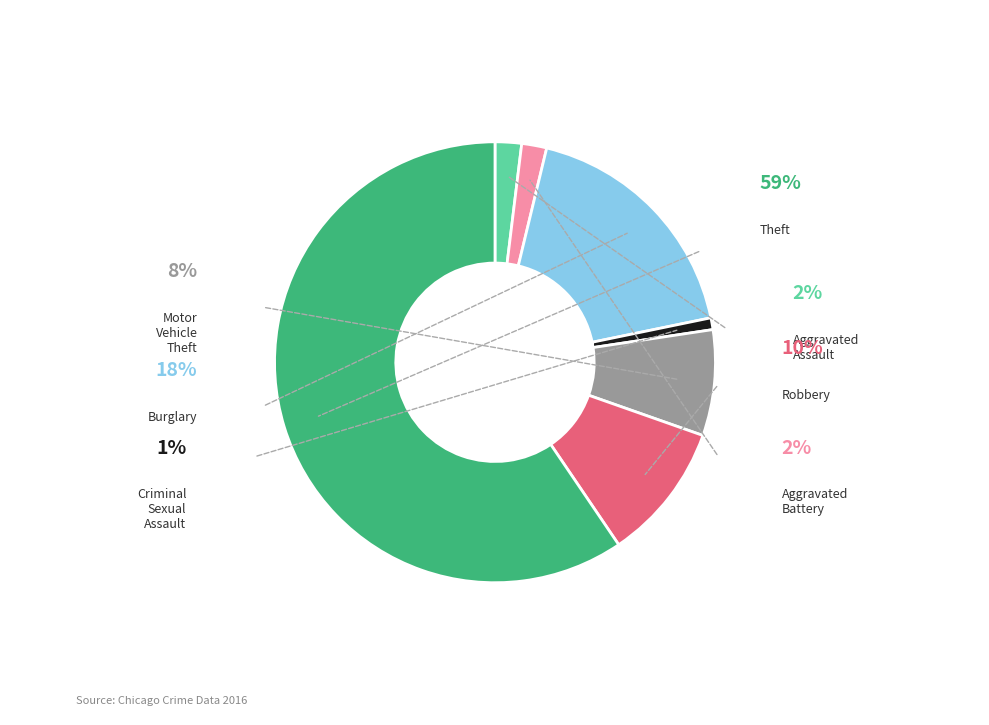

Count the number of slices in the pie.

7